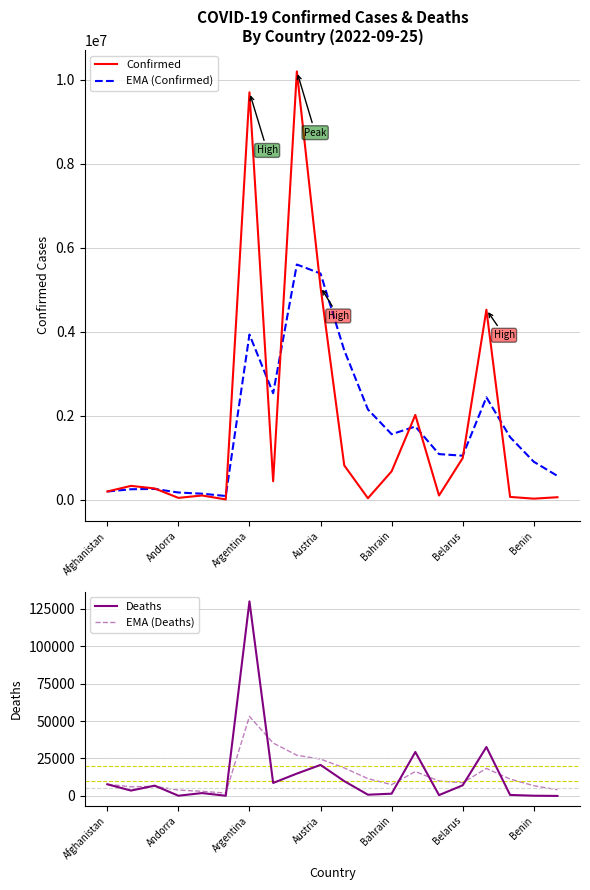

What position from the left is 17?

18